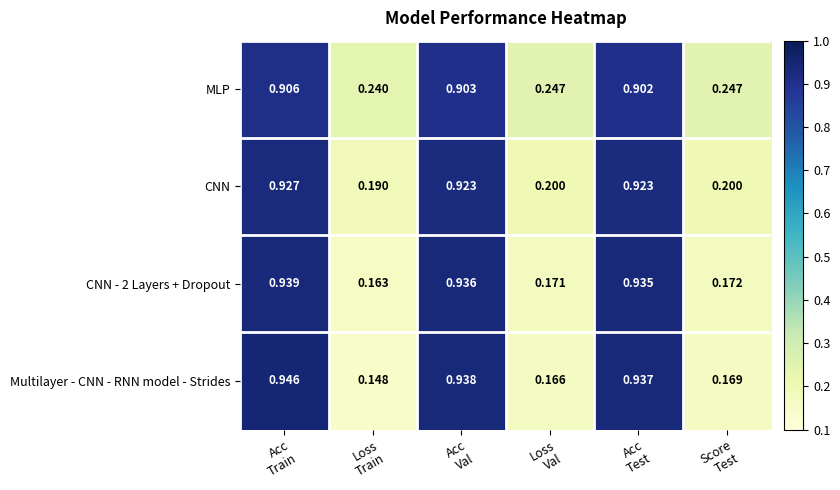

Count the number of data series in this chart.

4